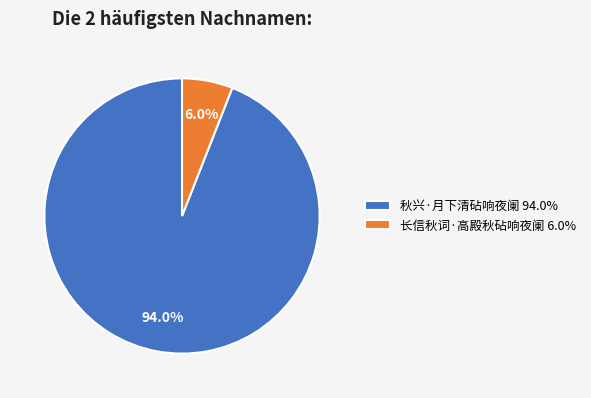

To the nearest percent, what is the difference between the largest and smallest slice percentages?

88%